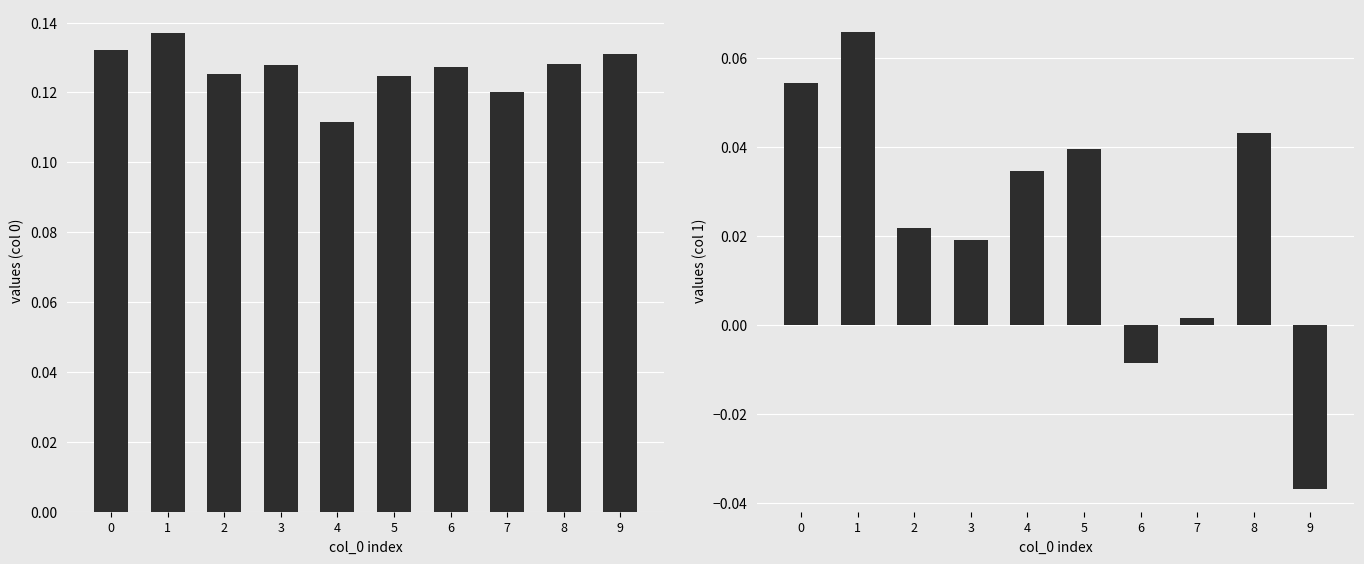

At which category is the sum across all series the highest?

1